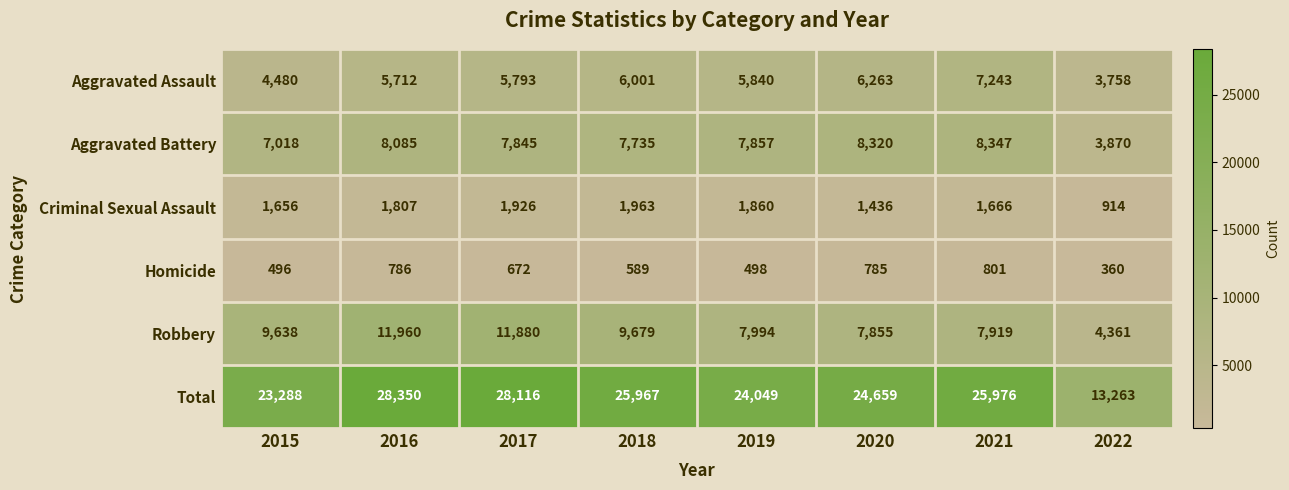

Which series changed the most between 2020 and 2022?

Total